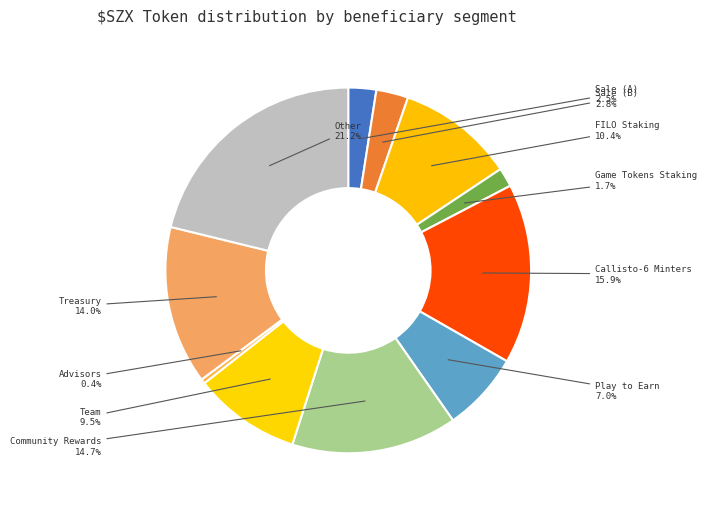

Combined, what portion of the pie is Game Tokens Staking and Team?

11.2%